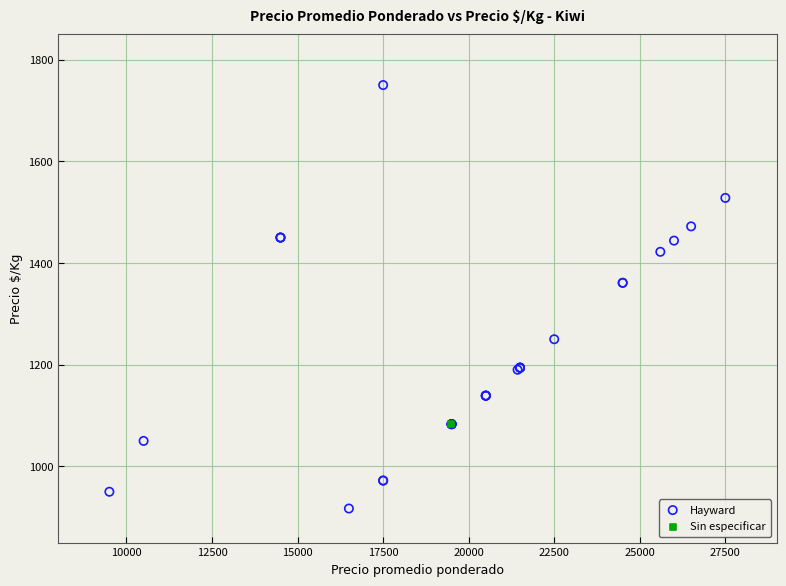

What are all the series names shown in the legend?

Hayward, Sin especificar